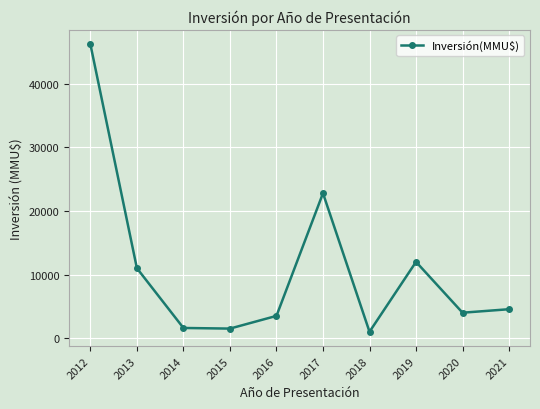

How many categories are shown in the chart?

10